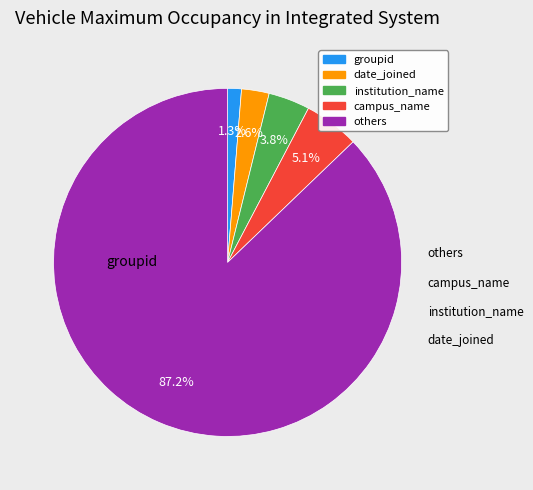

Is there any slice that represents more than half of the pie?

Yes